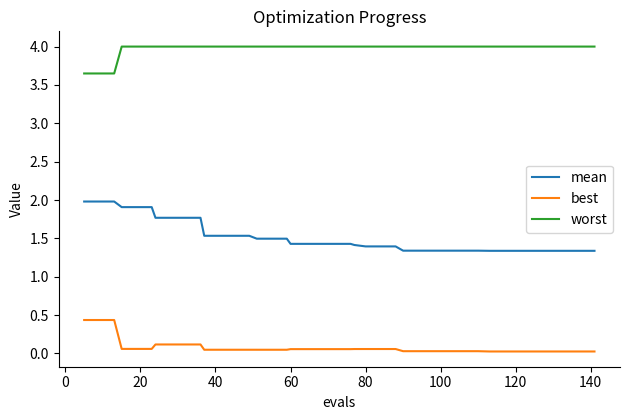

What is the difference between the maximum and minimum values in the best series?

0.4